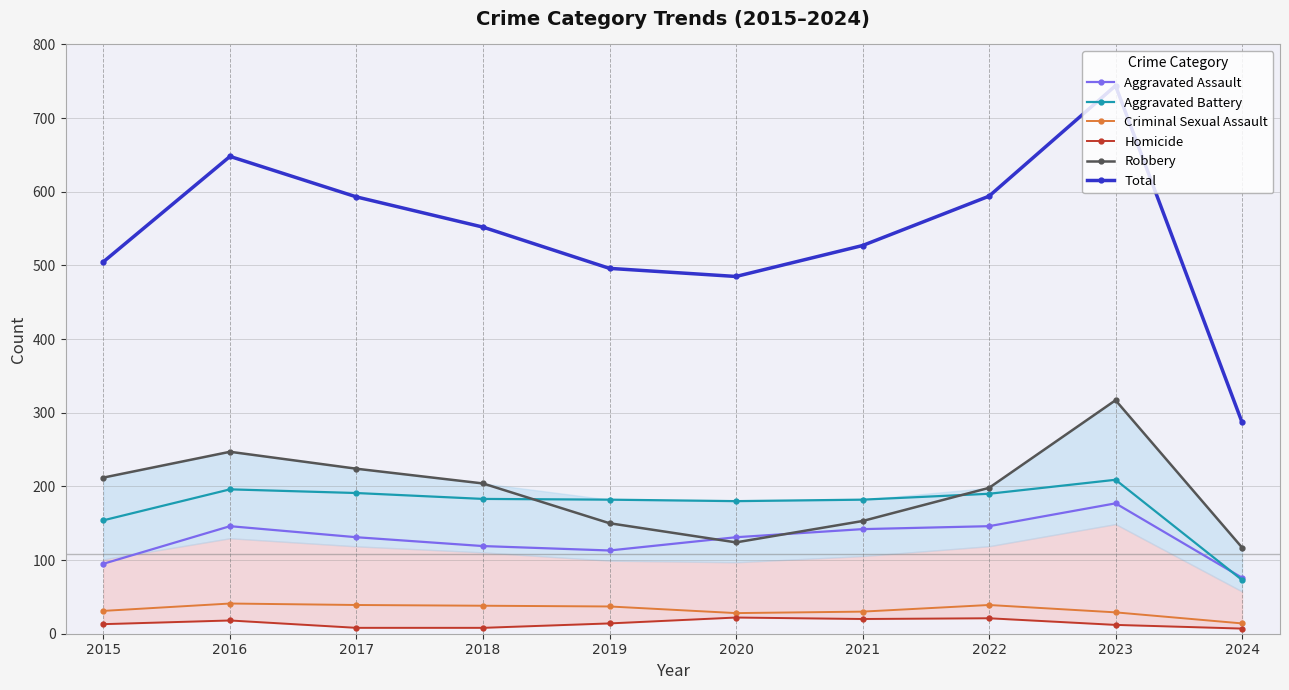

What is the minimum value shown in the chart?

7